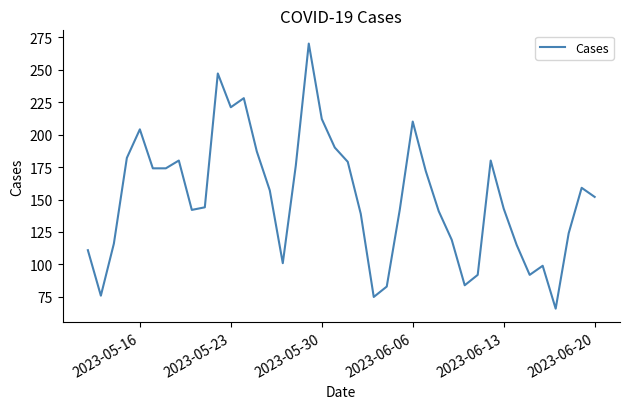

What is the greatest value displayed?

270